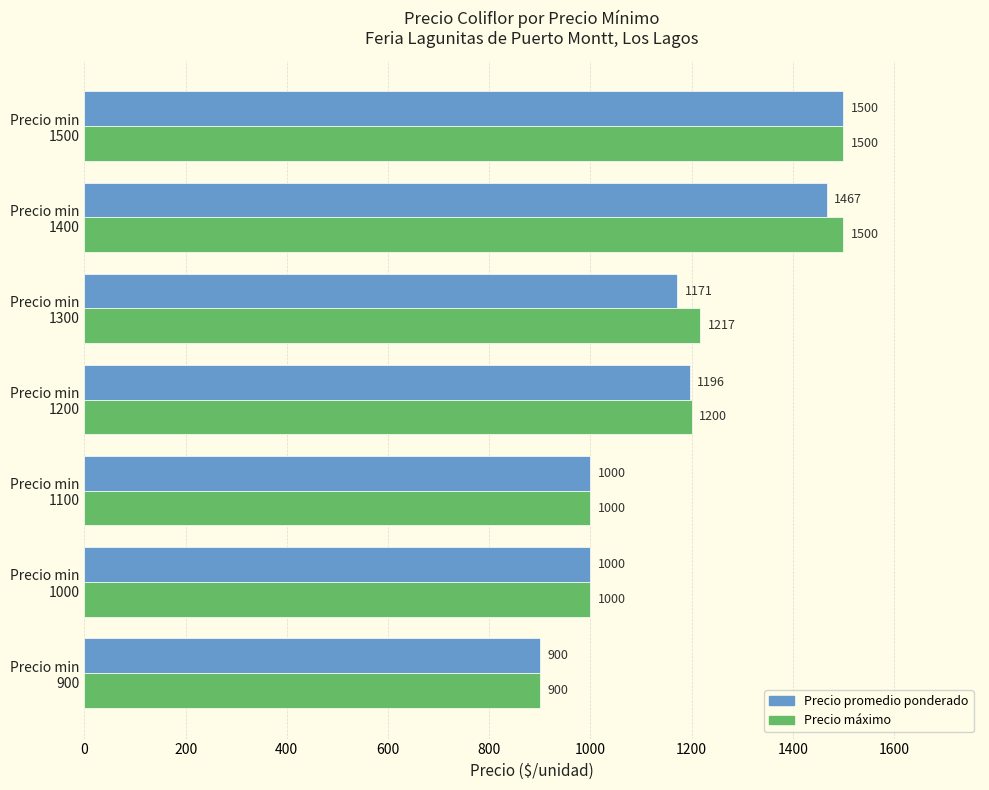

What is the sum of all Precio promedio ponderado values?

8234